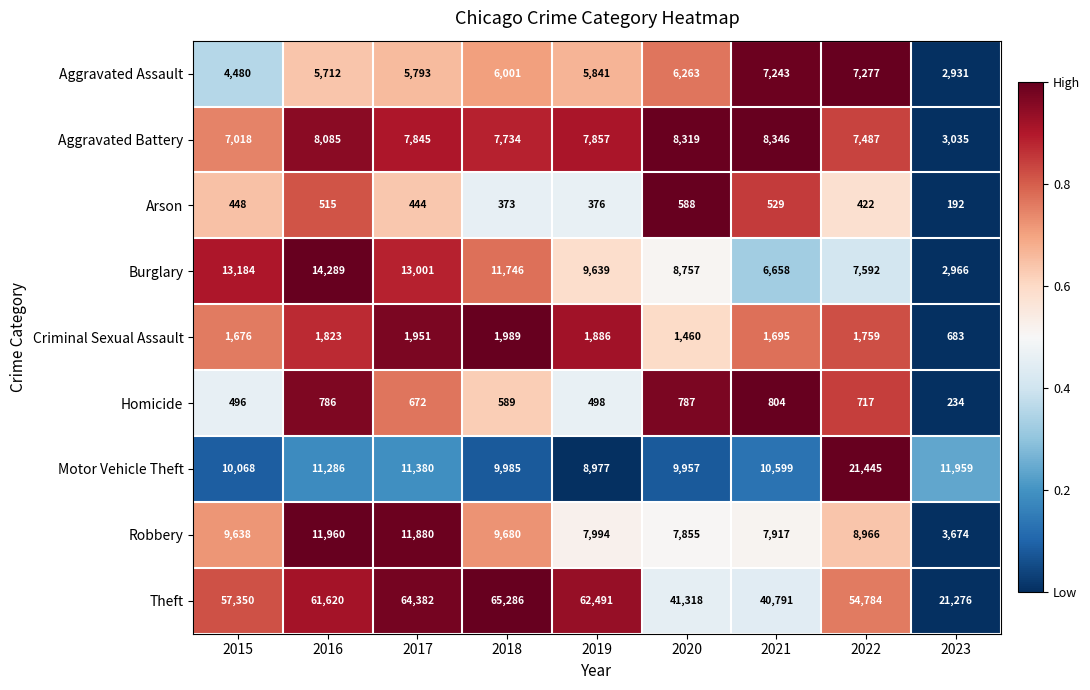

What is the maximum value shown in the chart?

65286